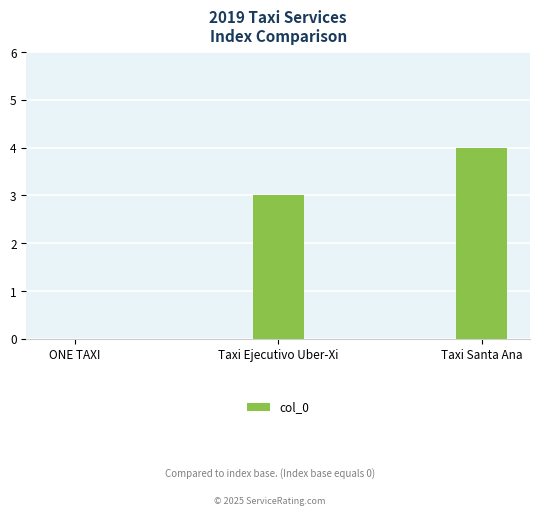

What is the sum of the values at Taxi Ejecutivo Uber-Xi and Taxi Santa Ana?

7